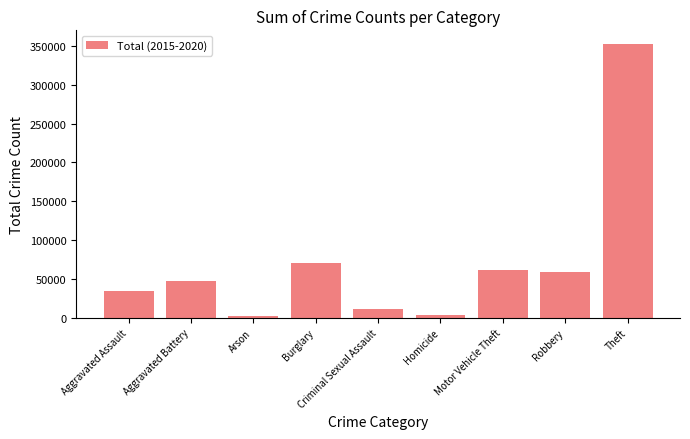

What is the smallest value displayed?

2744